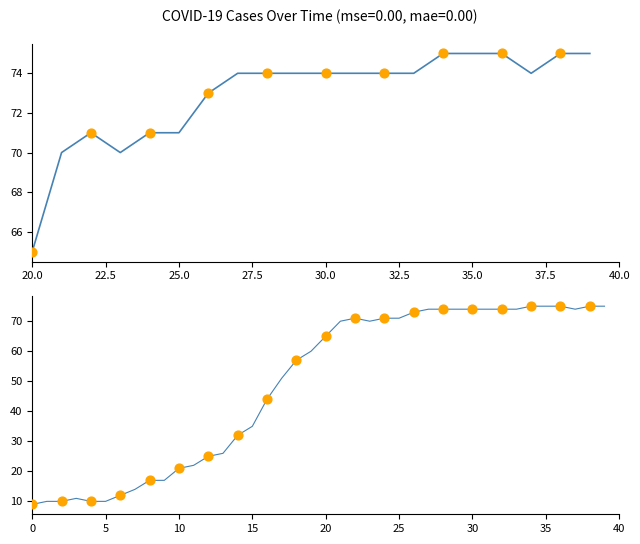

Approximately how many times larger is the value at 2020-03-14 compared to 2020-03-29?

0.6